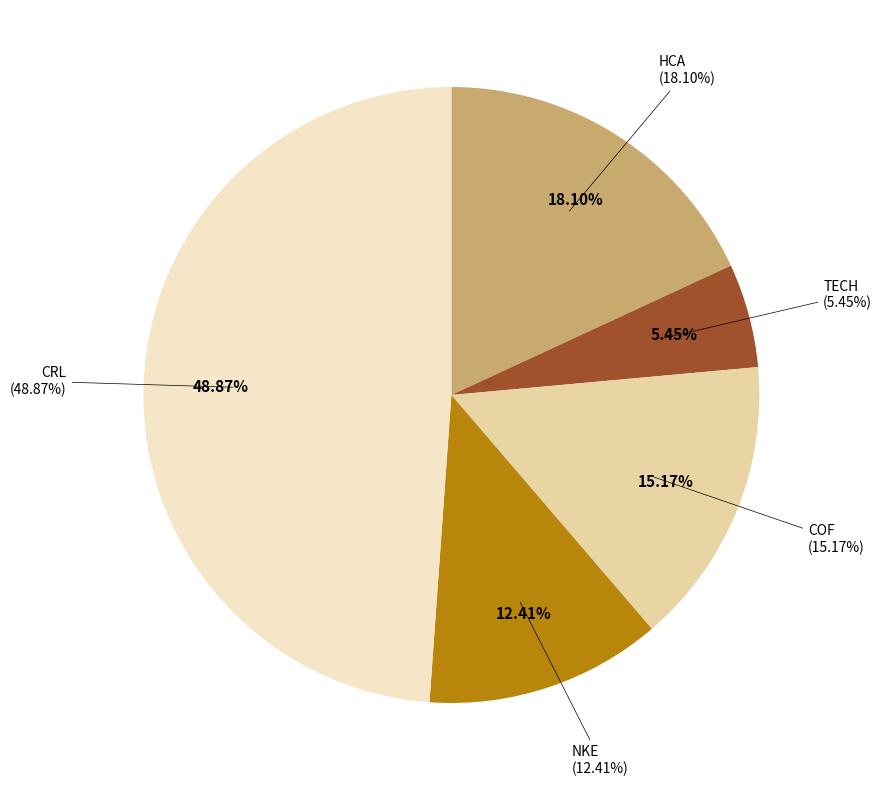

Is the sum of CRL and NKE greater than half?

Yes